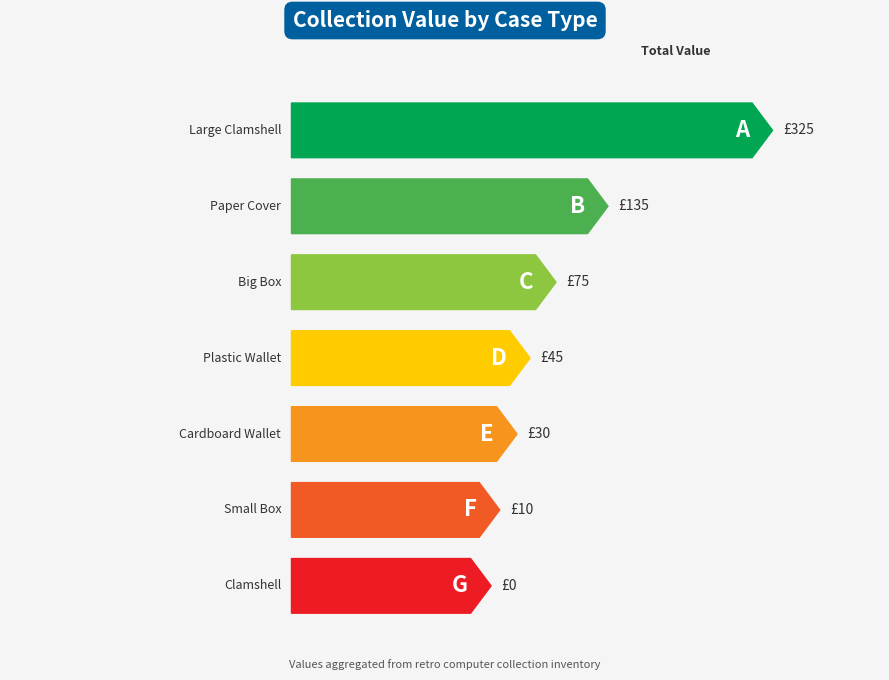

Where is the data nearest to the value 87?

Big Box